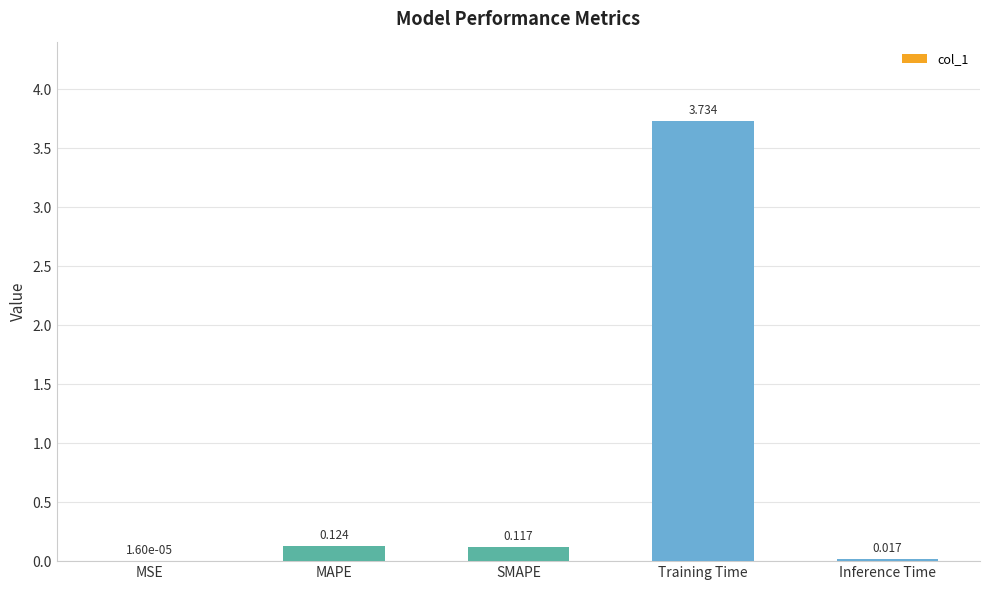

At which label is the value closest to 1?

MAPE